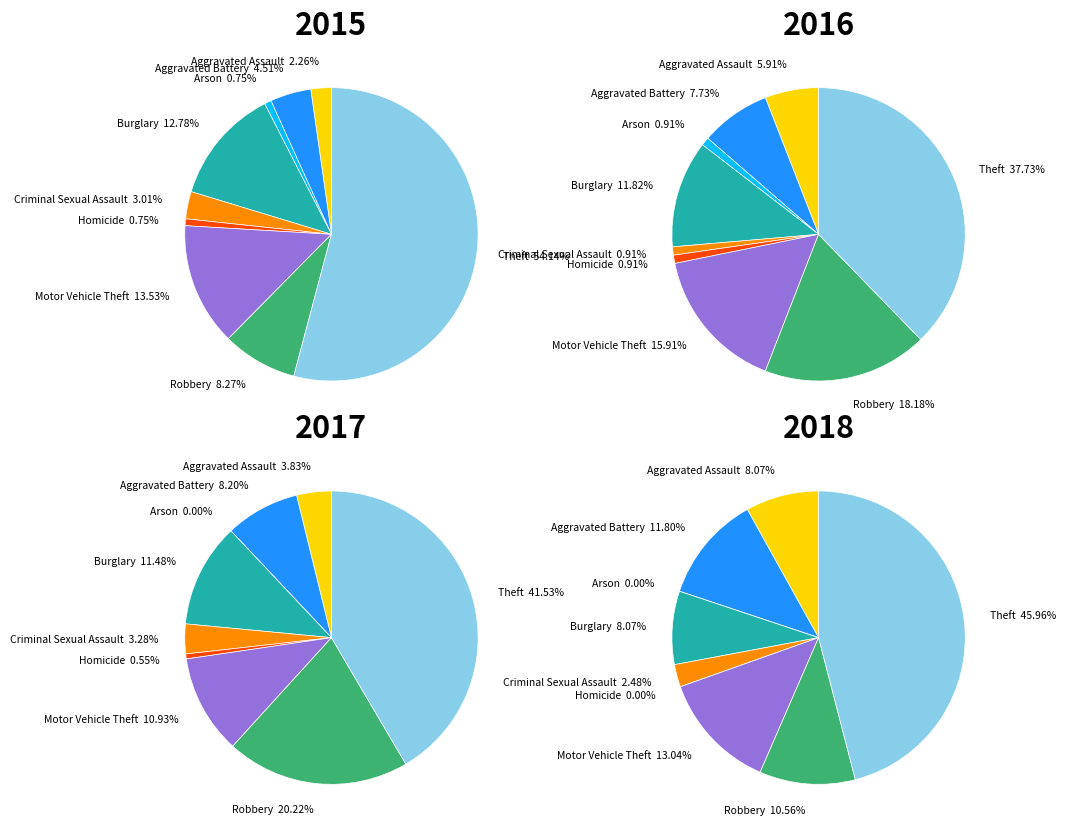

Rank the series by their average value, from lowest to highest.

2015, 2018, 2017, 2016